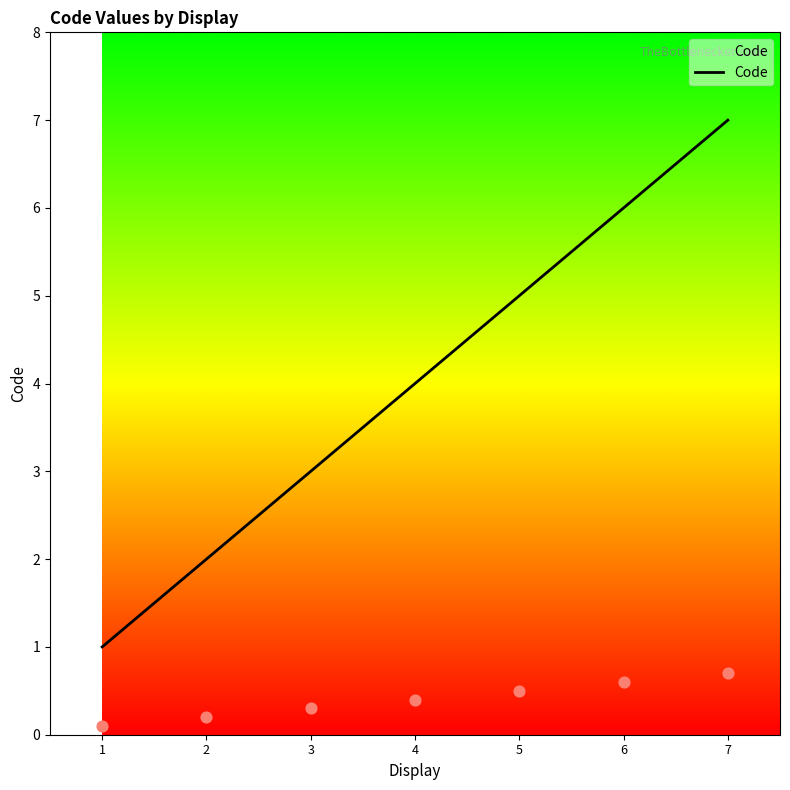

What is the change in value from 2 to 3?

+1